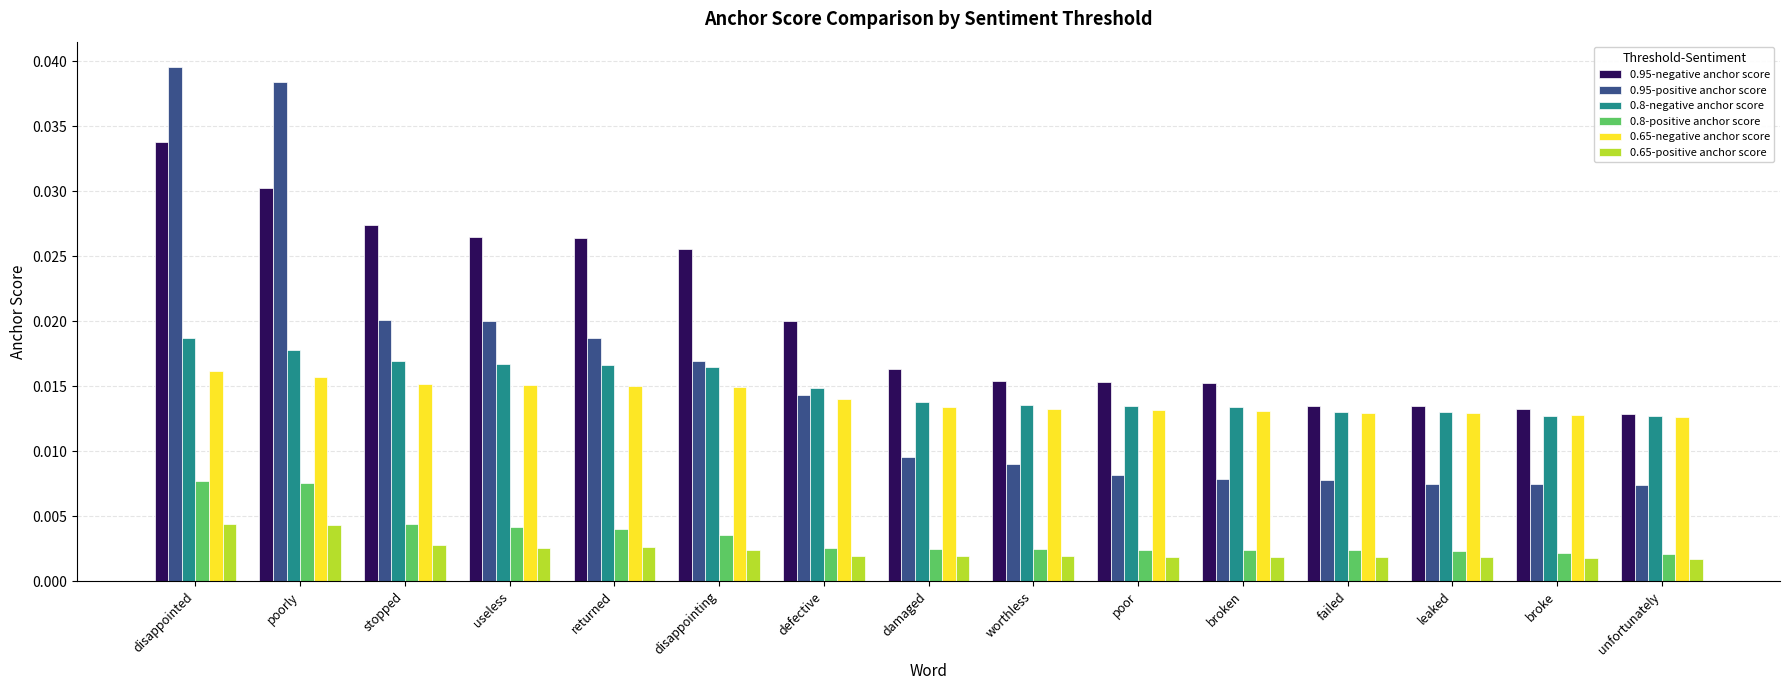

What is the total value across all series at poorly?

0.1